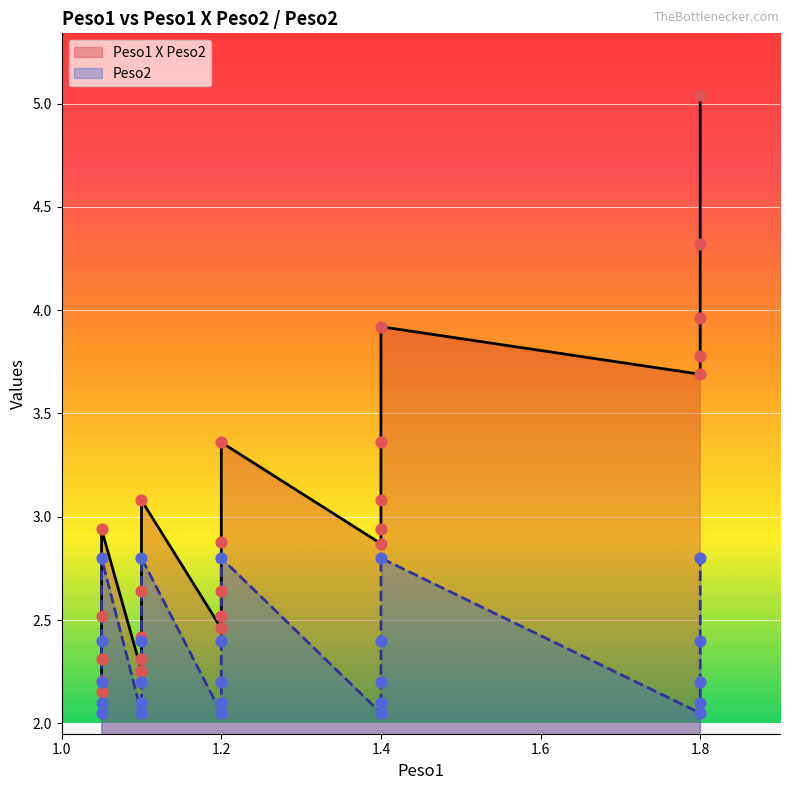

Which series has the widest spread of Y values?

Peso1 X Peso2